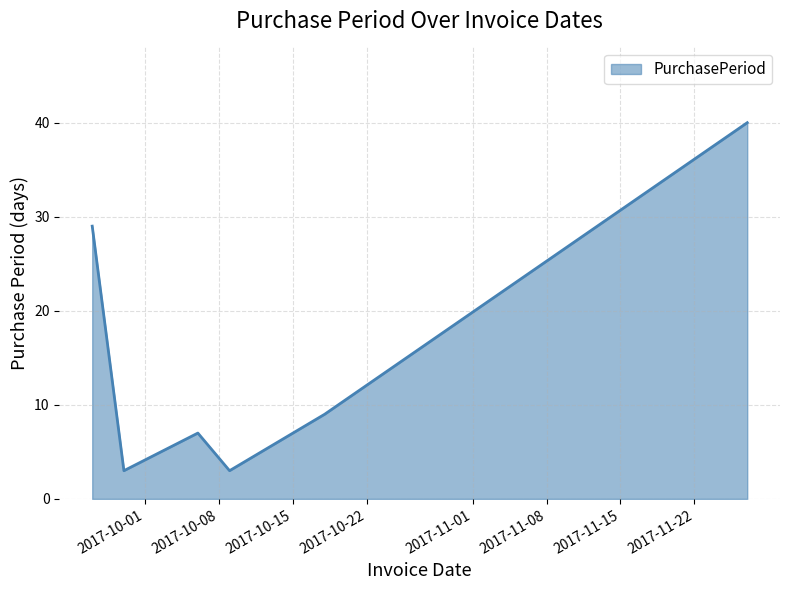

What is the smallest value displayed?

3